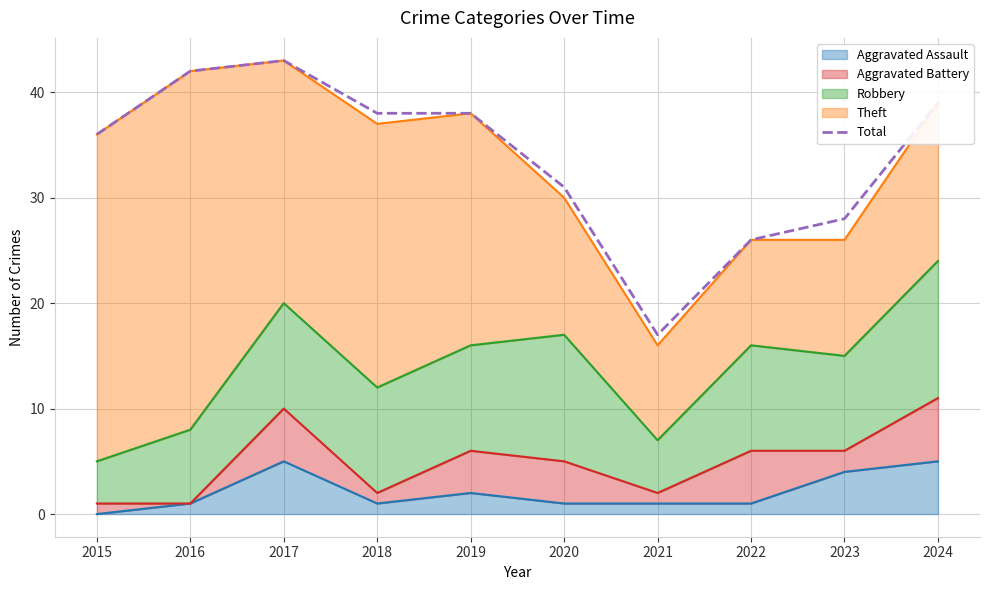

How many data points are less than 38?

5